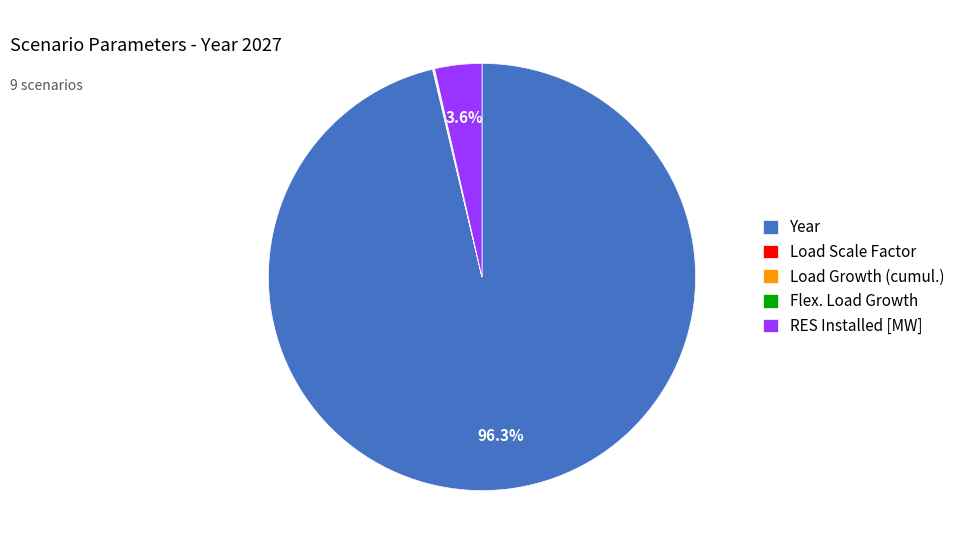

How much of the chart is everything except RES Installed [MW]?

96.4%